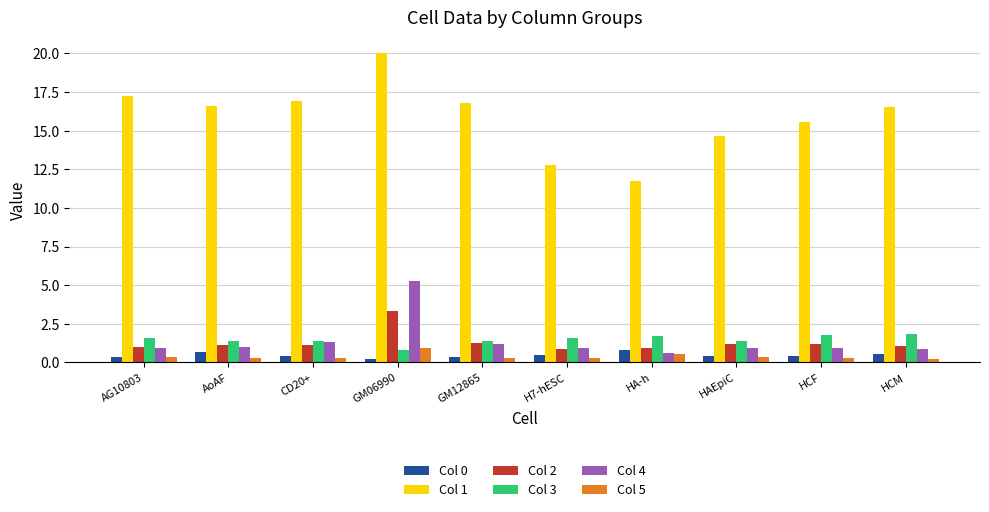

What are all the series names shown in the legend?

Col 0, Col 1, Col 2, Col 3, Col 4, Col 5